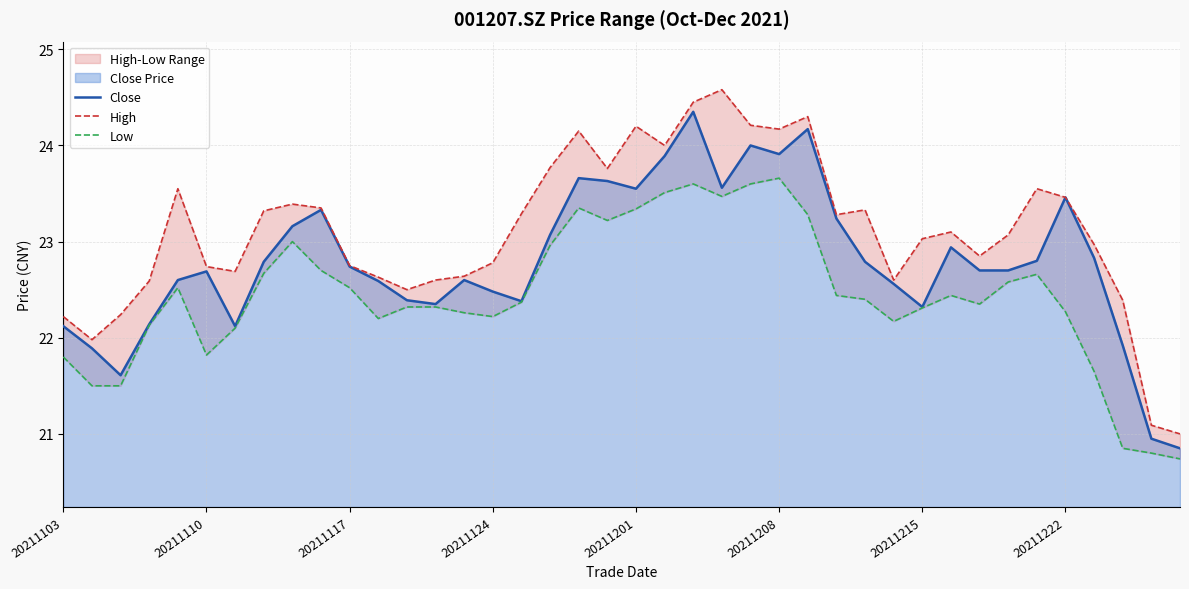

Reading right to left, transcribe all the data shown in this chart.

Close: 20.9	20.9	21.9	22.8	23.5	22.8	22.7	22.7	22.9	22.3	22.6	22.8	23.2	24.2	23.9	24.0	23.6	24.4	23.9	23.6	23.6	23.7	23.1	22.4	22.5	22.6	22.4	22.4	22.6	22.7	23.3	23.2	22.8	22.1	22.7	22.6	22.1	21.6	21.9	22.1
High: 21.0	21.1	22.4	23.0	23.5	23.6	23.1	22.9	23.1	23.0	22.6	23.3	23.3	24.3	24.2	24.2	24.6	24.4	24.0	24.2	23.8	24.1	23.8	23.3	22.8	22.6	22.6	22.5	22.6	22.8	23.4	23.4	23.3	22.7	22.7	23.6	22.6	22.2	22.0	22.2
Low: 20.7	20.8	20.9	21.6	22.3	22.7	22.6	22.4	22.4	22.3	22.2	22.4	22.4	23.3	23.7	23.6	23.5	23.6	23.5	23.3	23.2	23.4	23.0	22.4	22.2	22.3	22.3	22.3	22.2	22.5	22.7	23.0	22.7	22.1	21.8	22.5	22.1	21.5	21.5	21.8